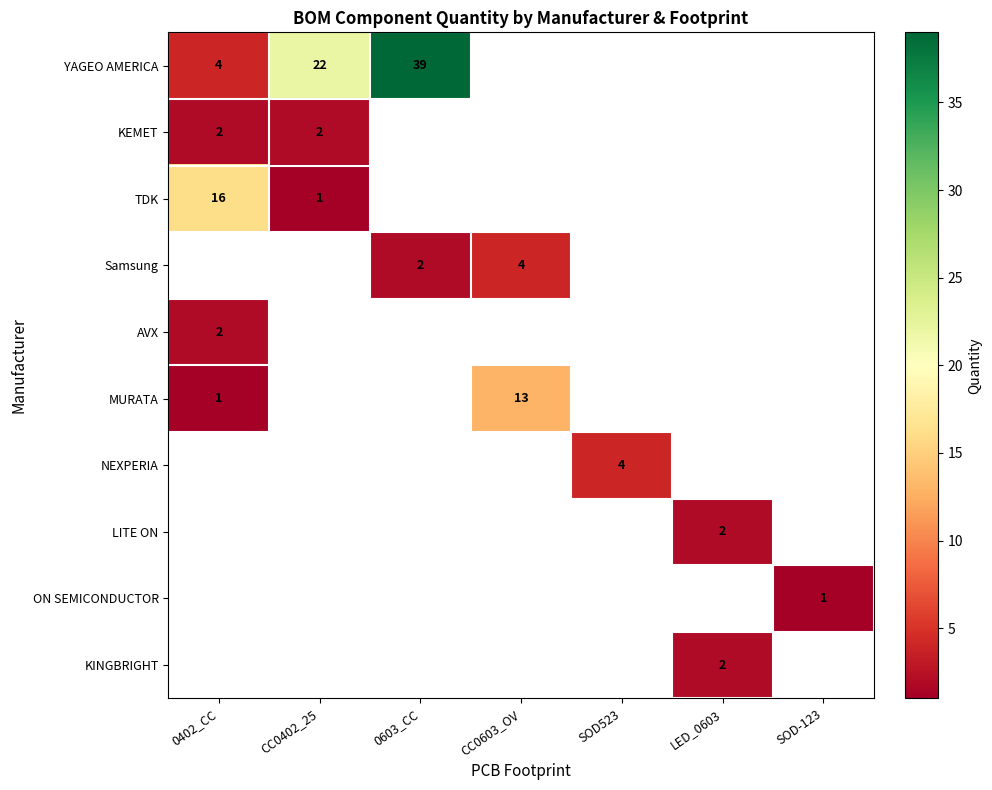

Is it true that MURATA equals 1 at 0402_CC?

True